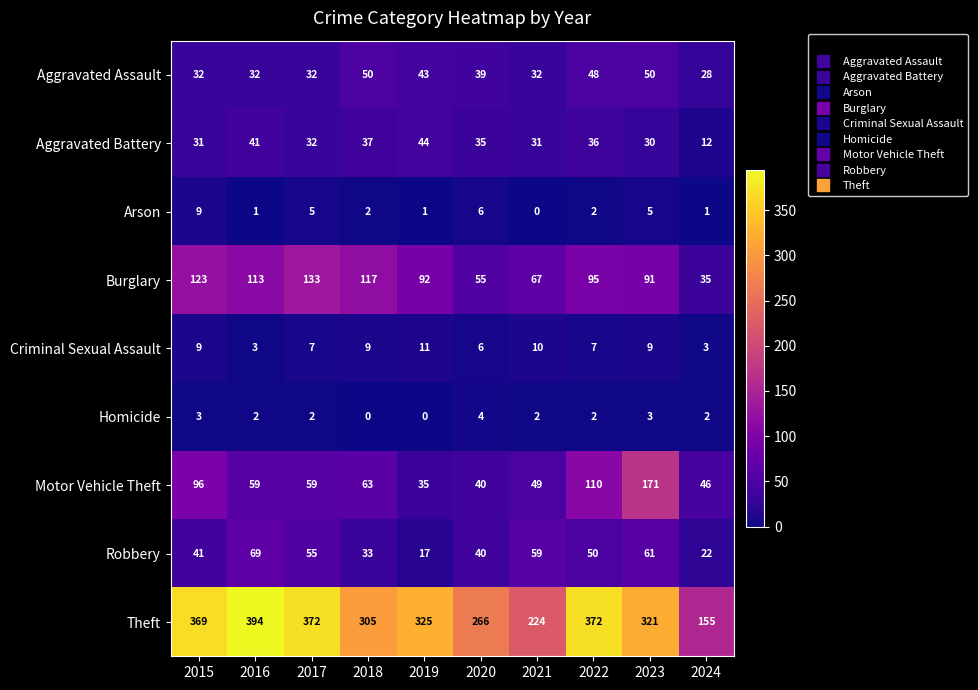

What is the difference between the highest and lowest values at 2017?

370